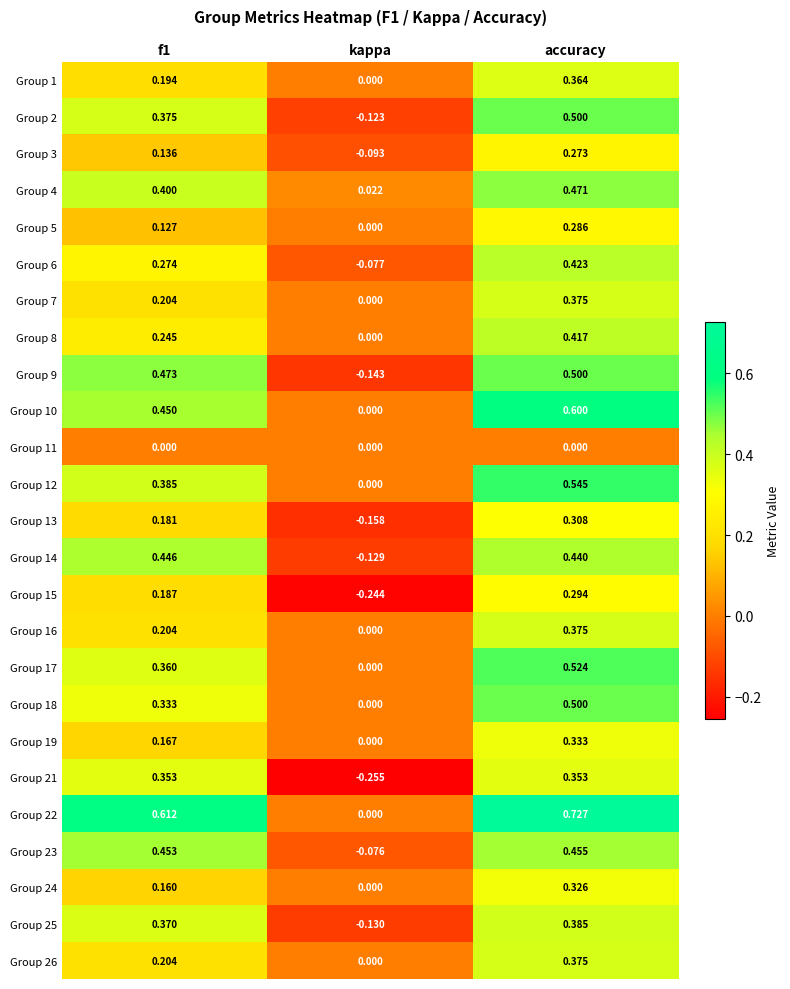

At which category is the sum across all series the highest?

accuracy